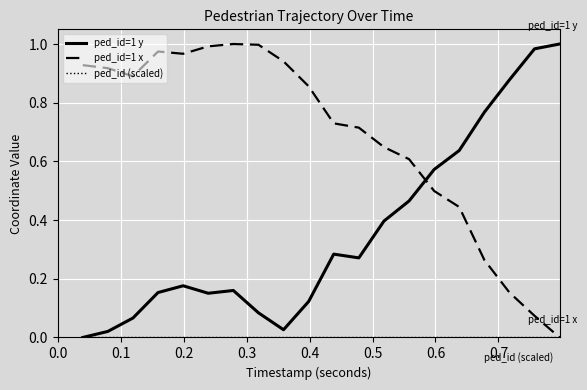

What is the sum of all ped_id=1 y values?

7.2